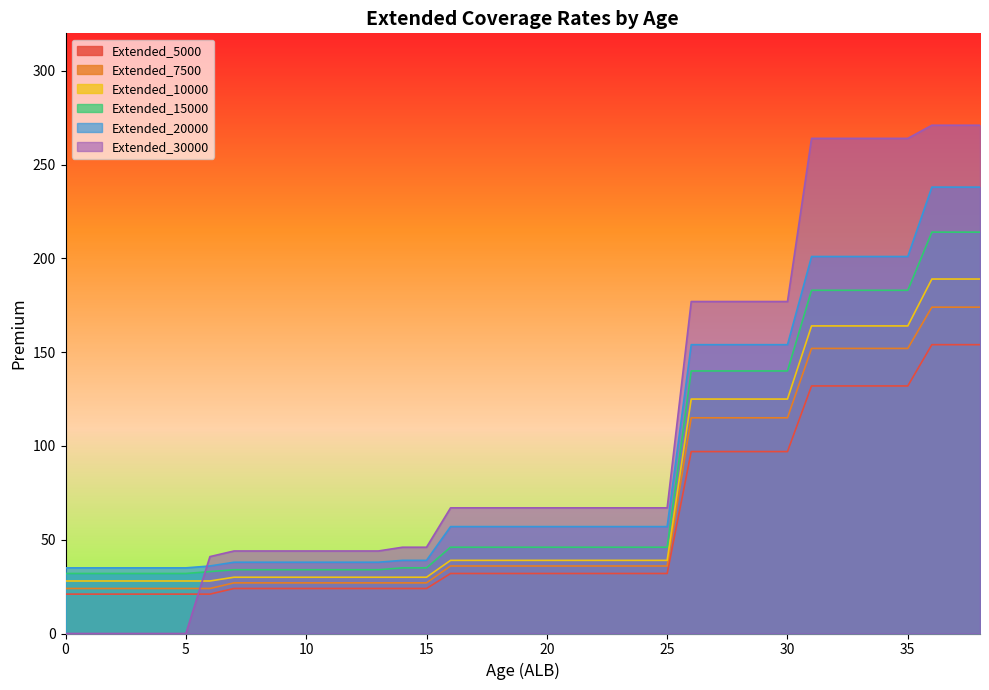

Reading right to left, extract all data points from this chart.

Extended_5000: 154	154	154	132	132	132	132	132	97	97	97	97	97	32	32	32	32	32	32	32	32	32	32	24	24	24	24	24	24	24	24	24	21	21	21	21	21	21	21
Extended_7500: 174	174	174	152	152	152	152	152	115	115	115	115	115	36	36	36	36	36	36	36	36	36	36	27	27	27	27	27	27	27	27	27	24	24	24	24	24	24	24
Extended_10000: 189	189	189	164	164	164	164	164	125	125	125	125	125	39	39	39	39	39	39	39	39	39	39	30	30	30	30	30	30	30	30	30	28	28	28	28	28	28	28
Extended_15000: 214	214	214	183	183	183	183	183	140	140	140	140	140	46	46	46	46	46	46	46	46	46	46	35	35	34	34	34	34	34	34	34	33	32	32	32	32	32	32
Extended_20000: 238	238	238	201	201	201	201	201	154	154	154	154	154	57	57	57	57	57	57	57	57	57	57	39	39	38	38	38	38	38	38	38	36	35	35	35	35	35	35
Extended_30000: 271	271	271	264	264	264	264	264	177	177	177	177	177	67	67	67	67	67	67	67	67	67	67	46	46	44	44	44	44	44	44	44	41	0	0	0	0	0	0